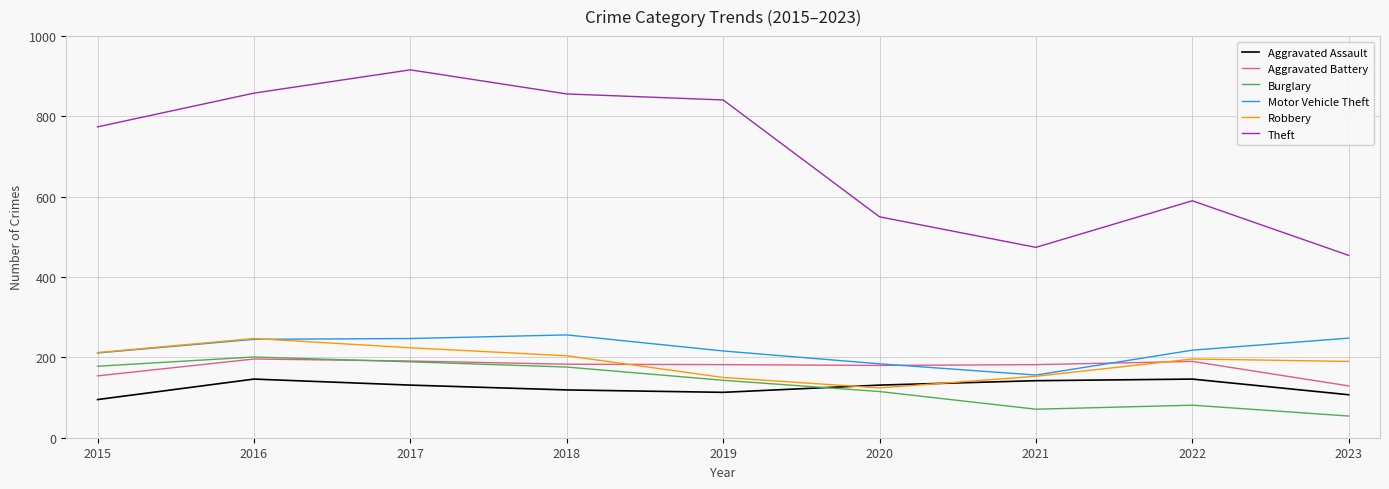

Is the value of Burglary at 2018 greater than the value of Robbery at 2022?

No